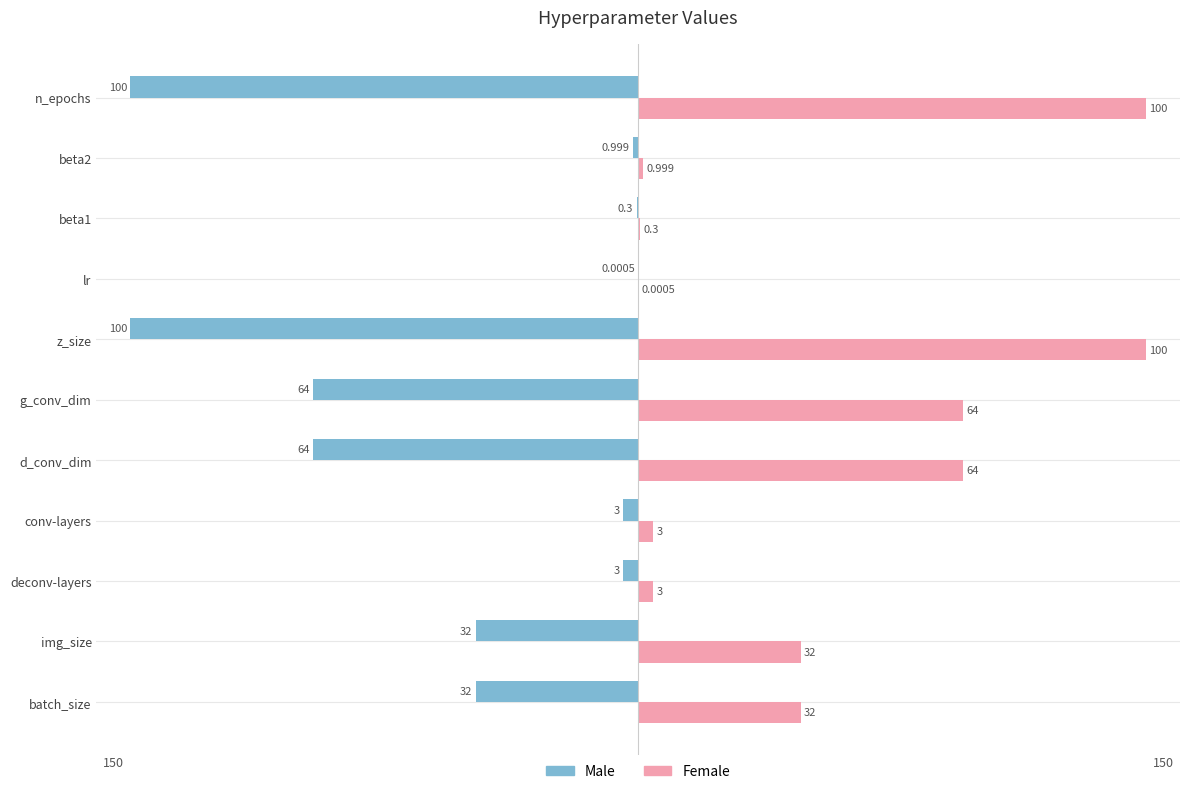

Does the chart contain stacked bars?

No